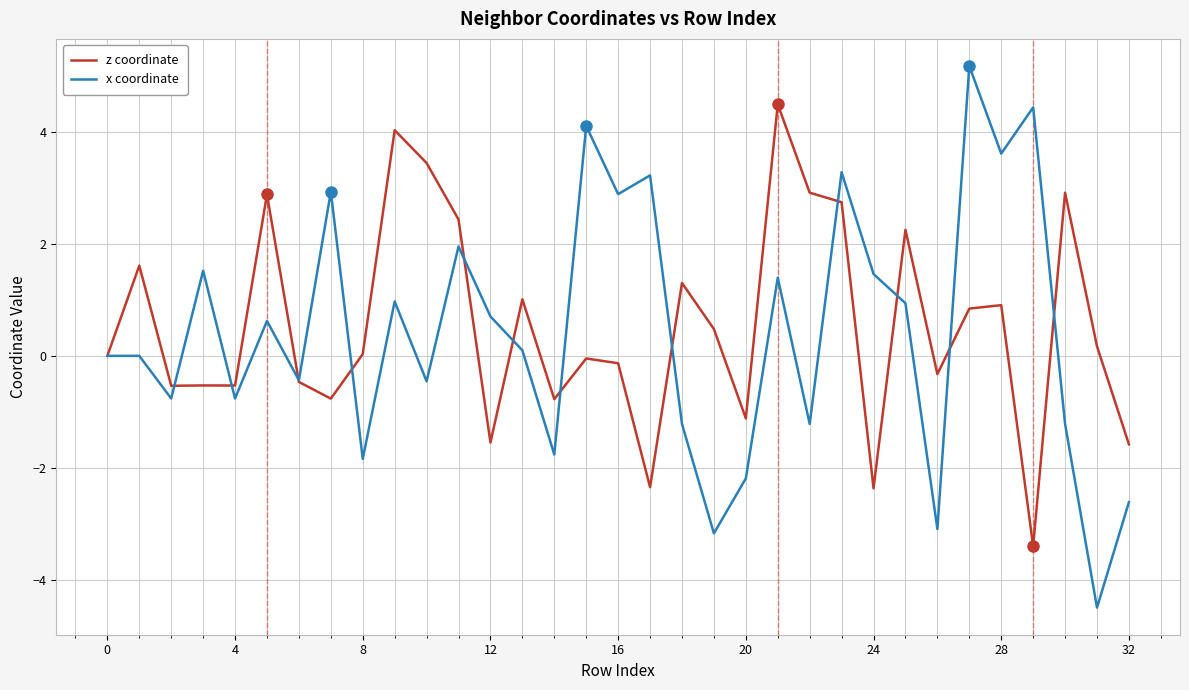

True or false: z coordinate has more than 1 points higher than both neighbors.

True